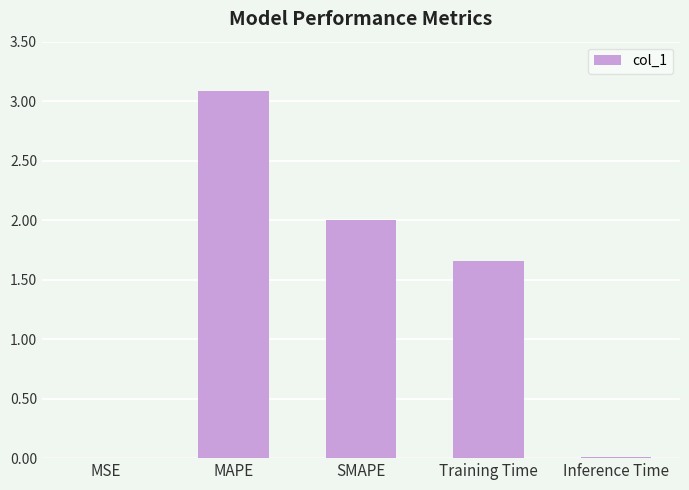

The chart shows a value of 5.2 at MAPE. True or false?

False